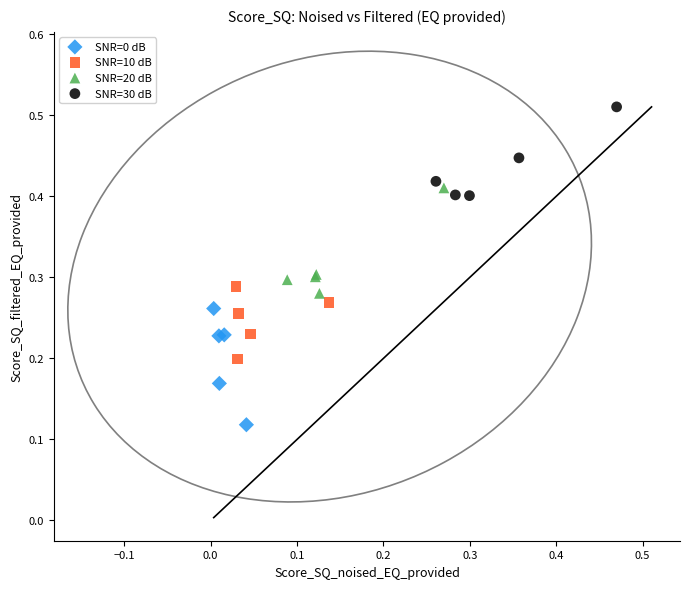

Which series reaches the maximum Y coordinate?

SNR=30 dB